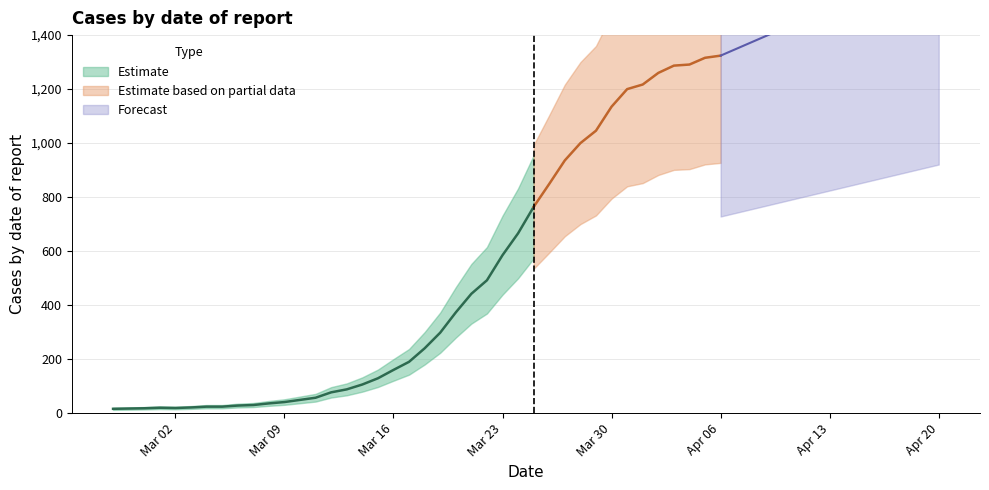

How many categories are shown in the chart?

40